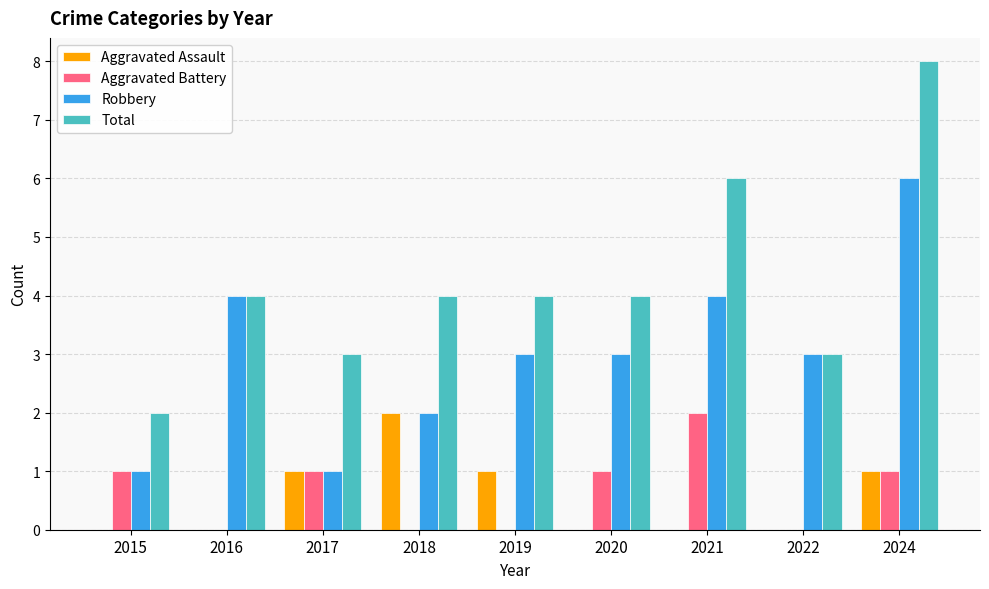

What is the greatest value displayed?

8